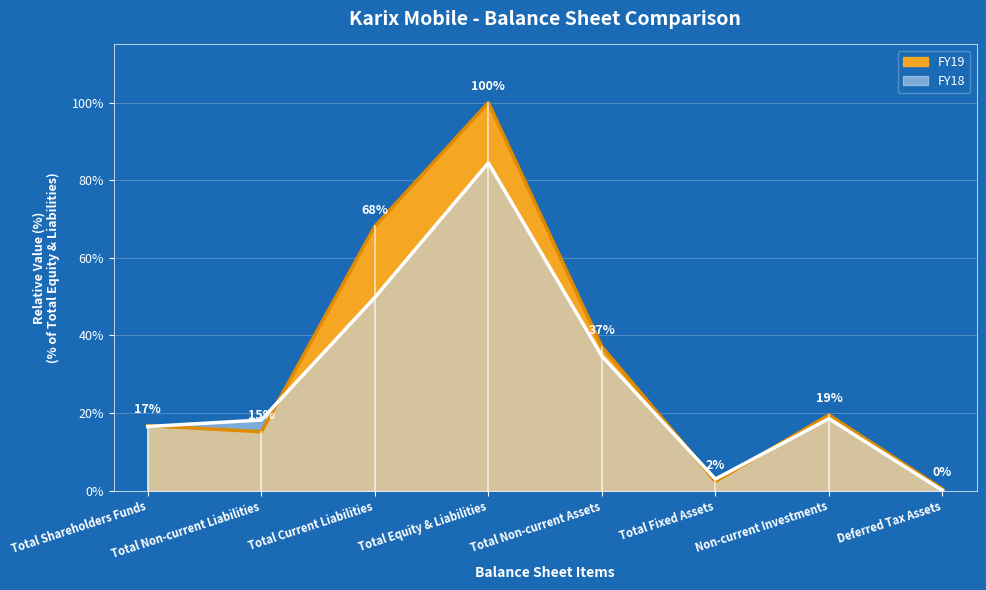

What is the value of the 8th point from the left?

0.4